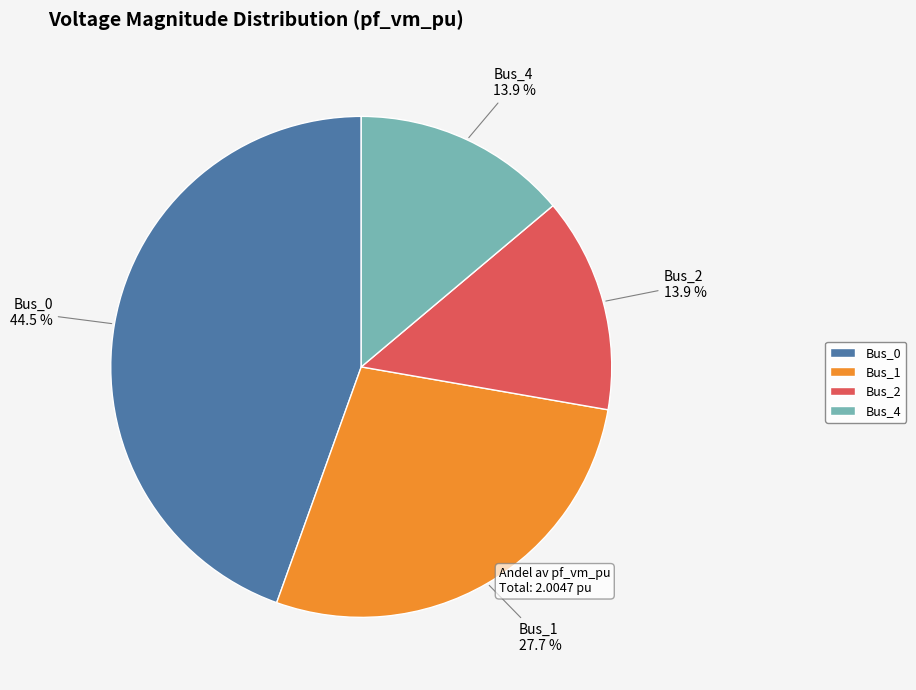

What percentage do Bus_1 and Bus_4 together represent?

41.6%